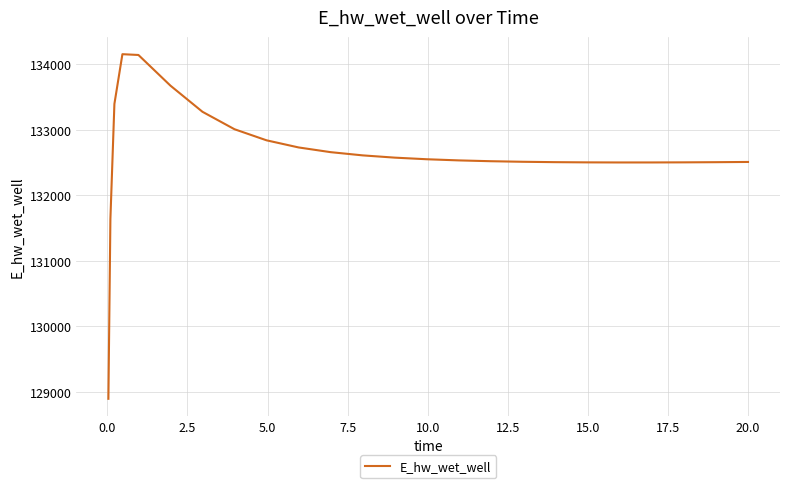

What is the maximum value shown in the chart?

134152.8